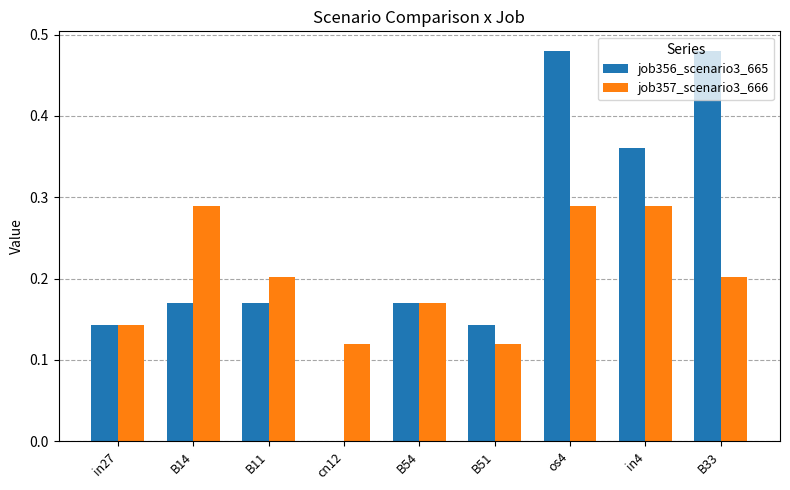

What is the sum of all job356_scenario3_665 values?

2.1